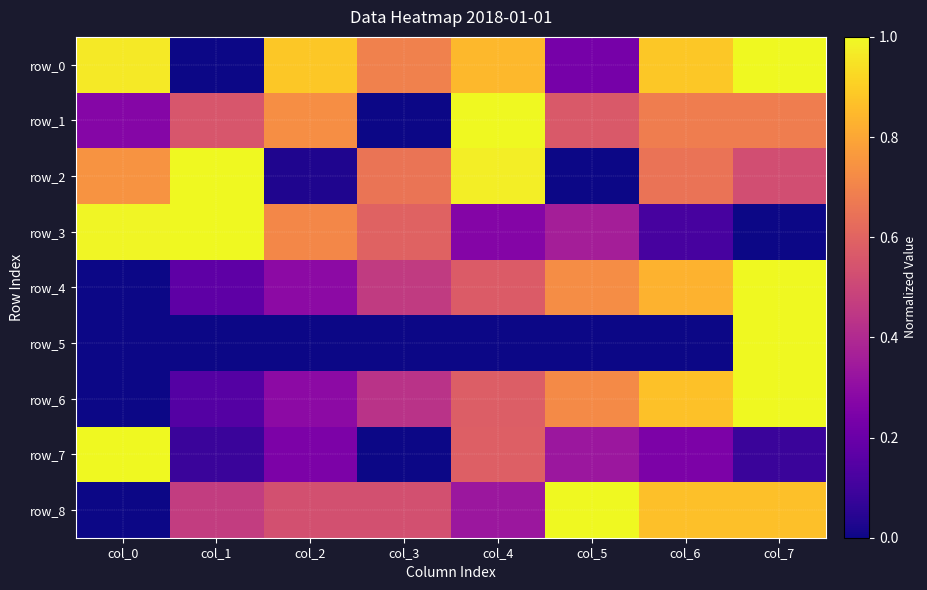

Rank the series by their maximum value, from lowest to highest.

row_0, row_1, row_2, row_3, row_4, row_5, row_6, row_7, row_8